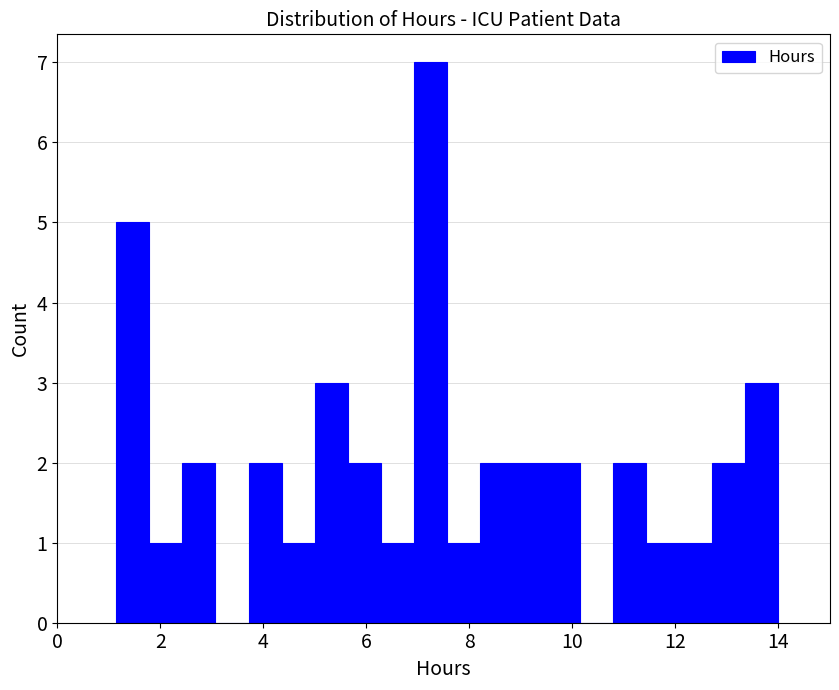

Around what value on the x-axis is the tallest bar? Give the approximate position of its centre, as read against the axis.

7.2